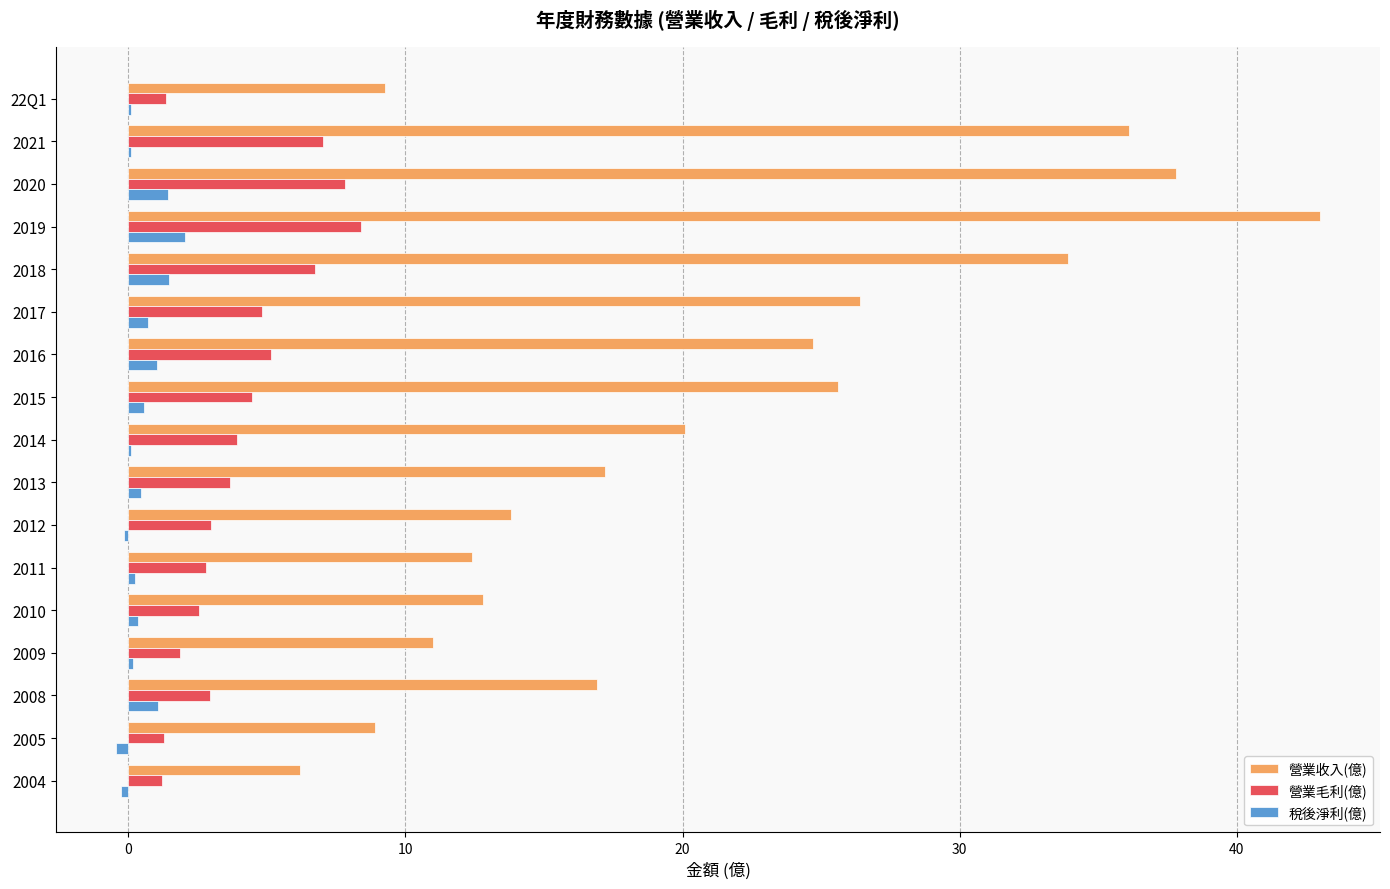

At which category is the sum across all series the highest?

2019